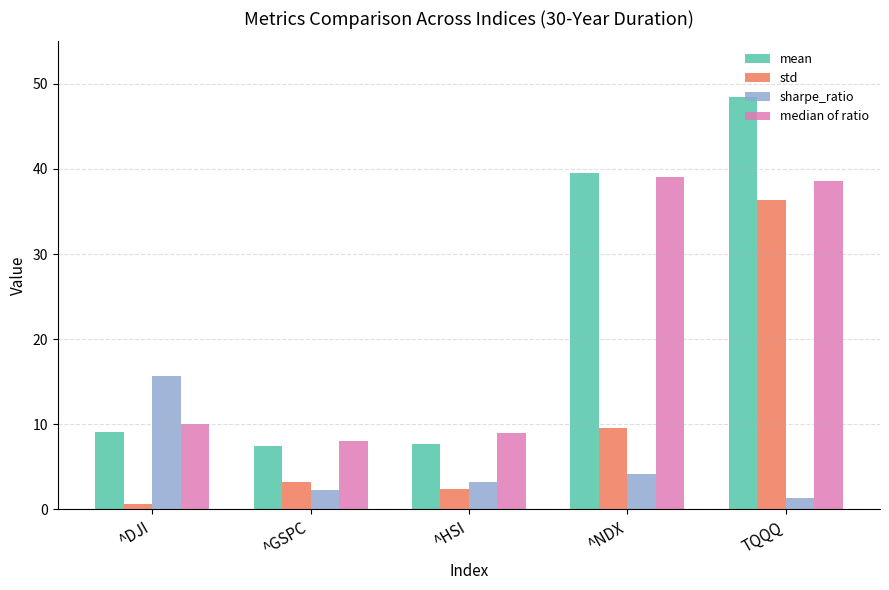

Are the bars horizontal?

No